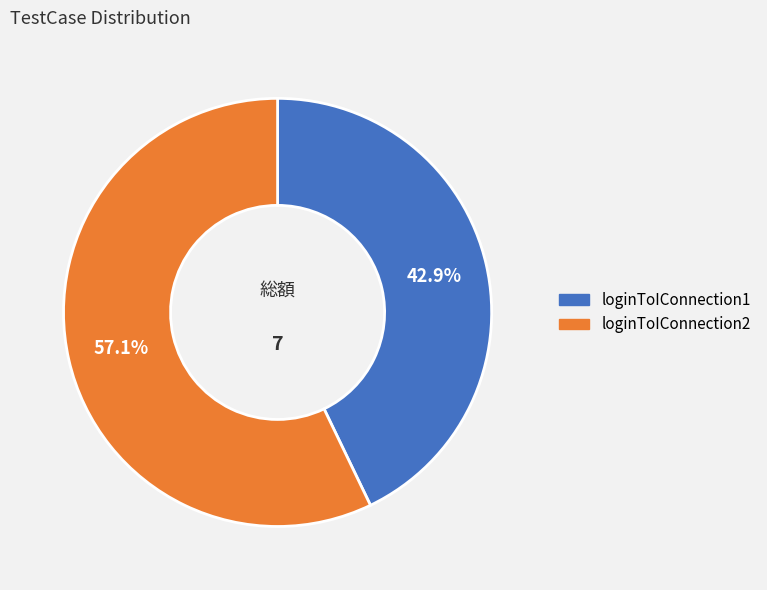

Which slice is the smallest?

loginToIConnection1